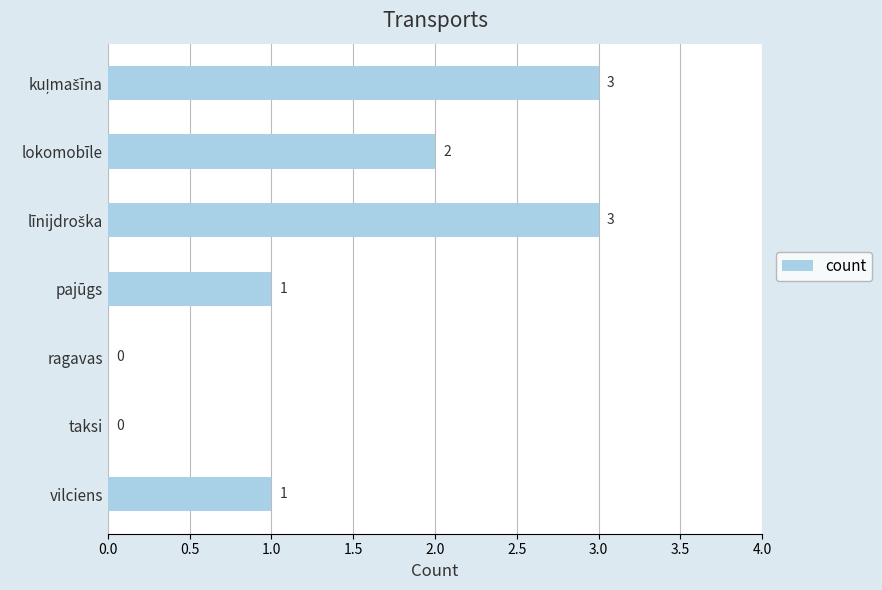

How many distinct data groups are displayed?

1